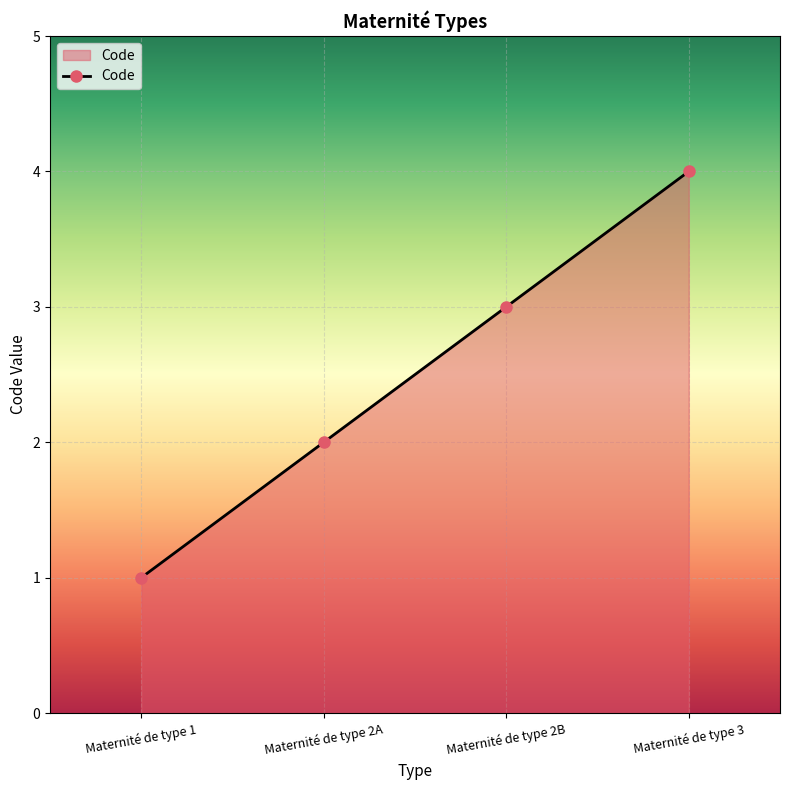

Between Maternité de type 2B and Maternité de type 3, which is larger?

Maternité de type 3